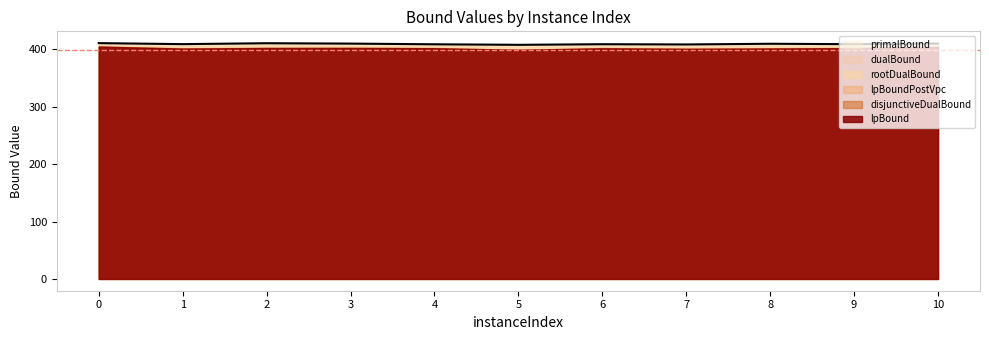

Is it true that lpBoundPostVpc equals 636.3 at 5?

False